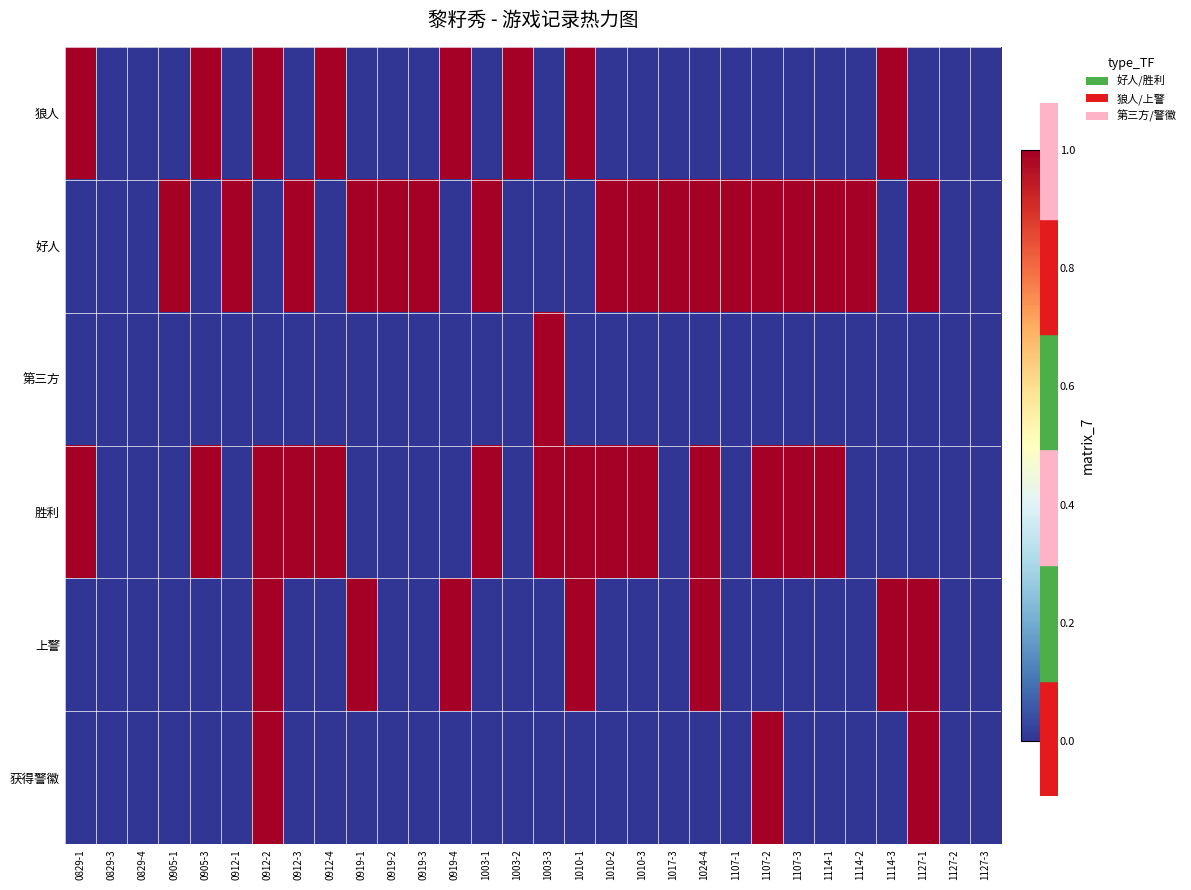

At how many categories does at least one series exceed 0?

26